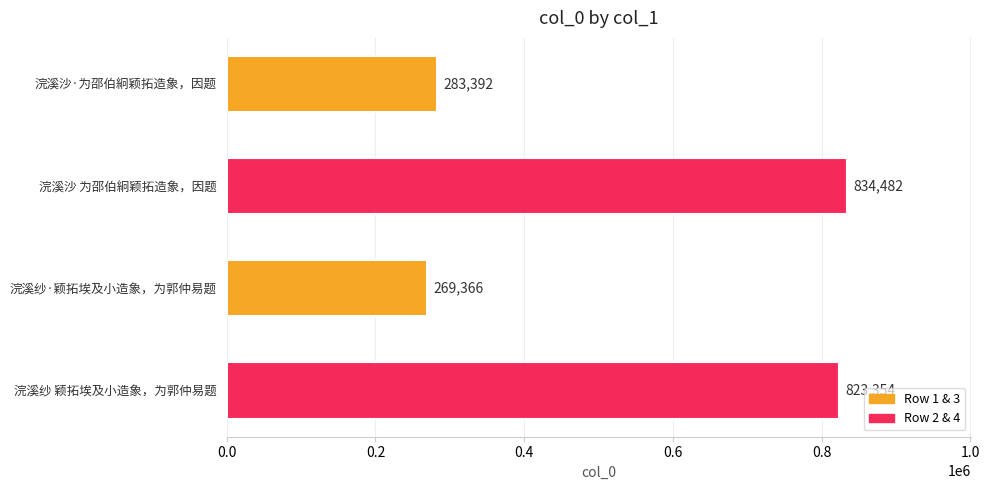

List the labels in order of value, largest first.

浣溪沙 为邵伯絅颖拓造象，因题, 浣溪纱 颖拓埃及小造象，为郭仲易题, 浣溪沙·为邵伯絅颖拓造象，因题, 浣溪纱·颖拓埃及小造象，为郭仲易题